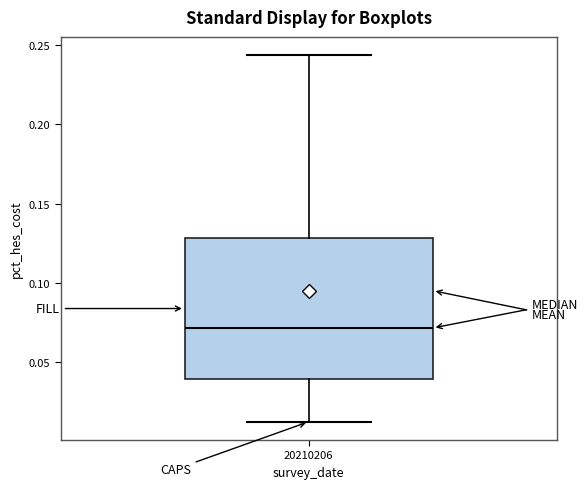

Where is the lower edge of the box at x = 20210206 on the y-axis? The values are not printed on the chart, so give them approximately, as read against the axis.

0.040